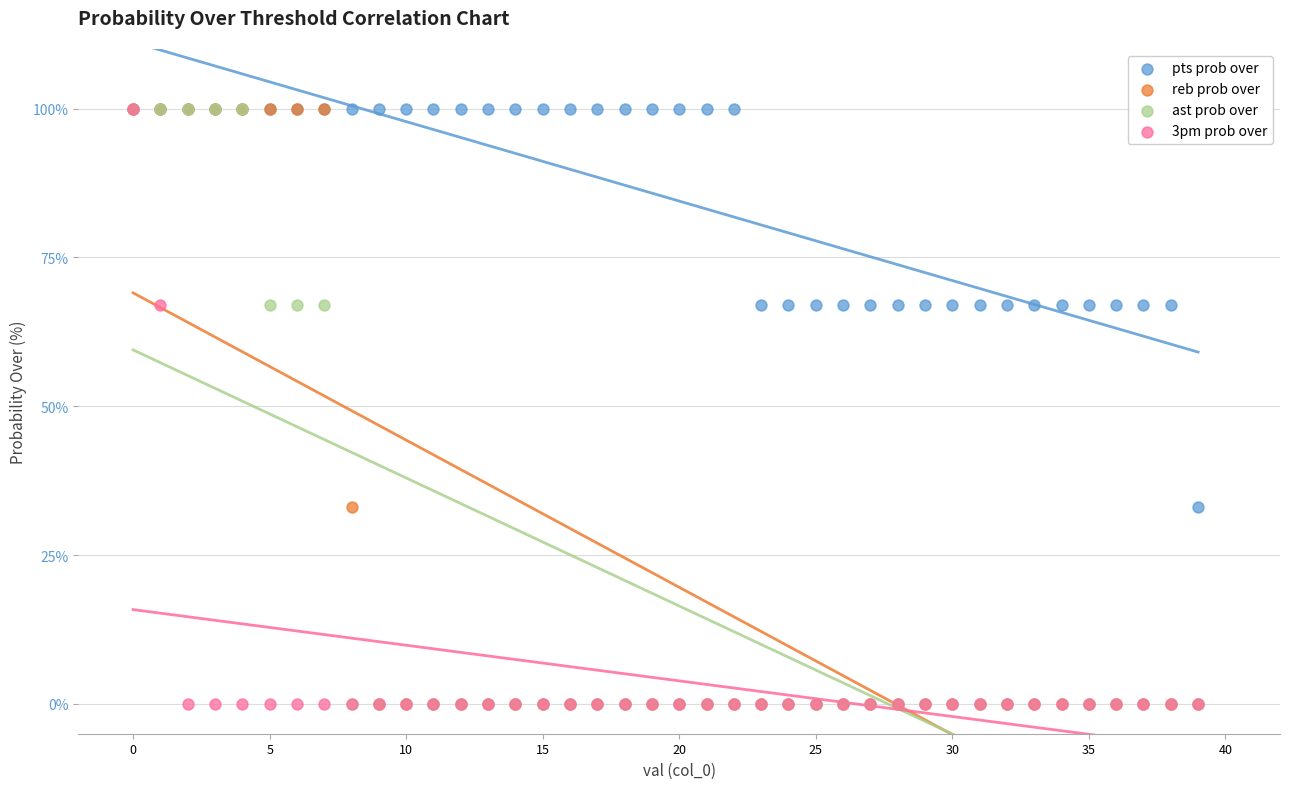

What are all the series names shown in the legend?

pts prob over, reb prob over, ast prob over, 3pm prob over